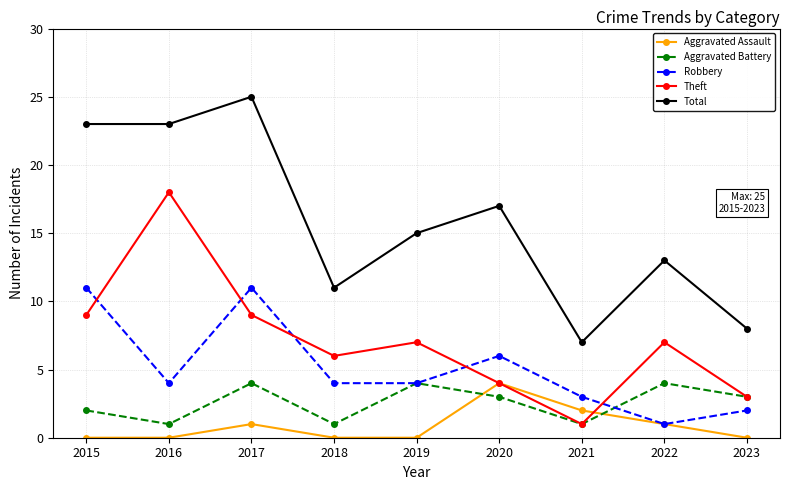

At which category is the sum across all series the highest?

2017